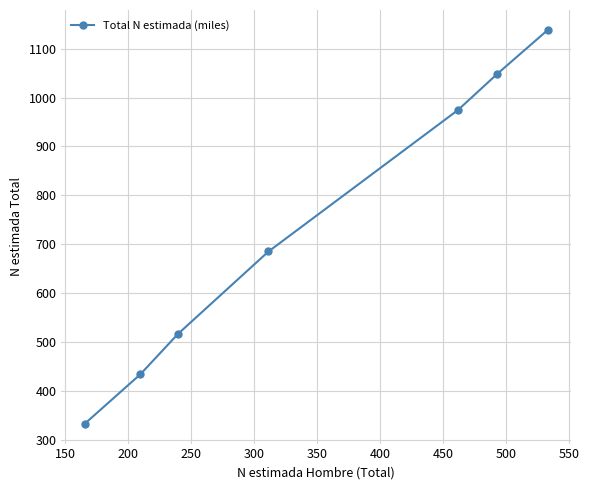

What is the difference between the second highest and minimum values?

715.8